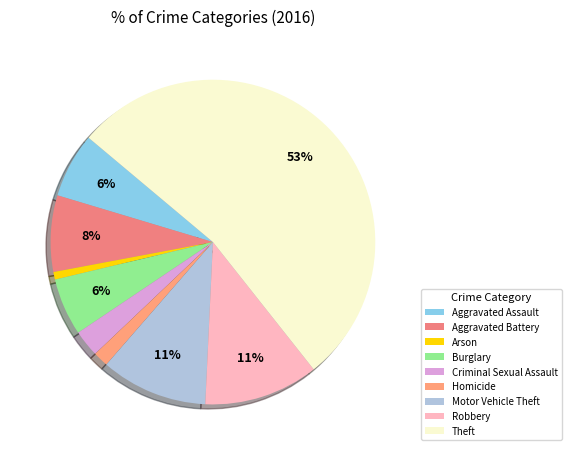

How many segments does this pie chart have?

9